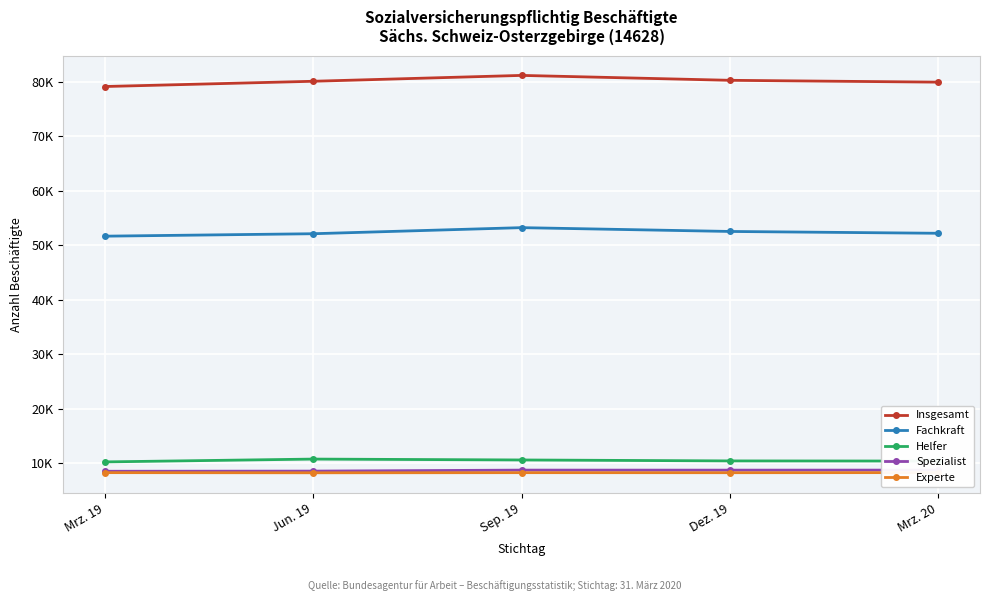

At which label does Experte reach its minimum?

Jun. 19